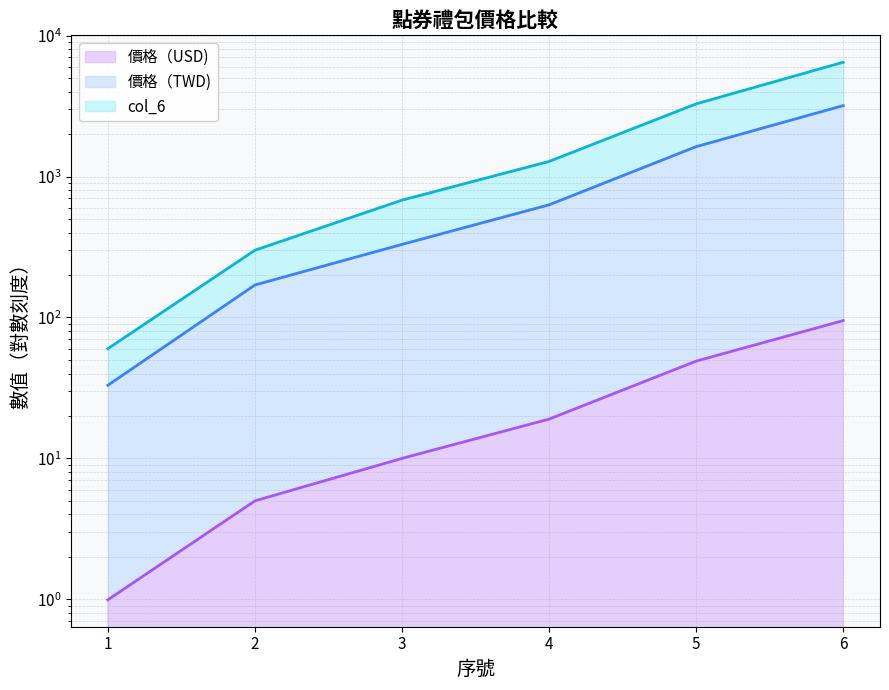

The col_6 series shows 4193.2 at 6. True or false?

False